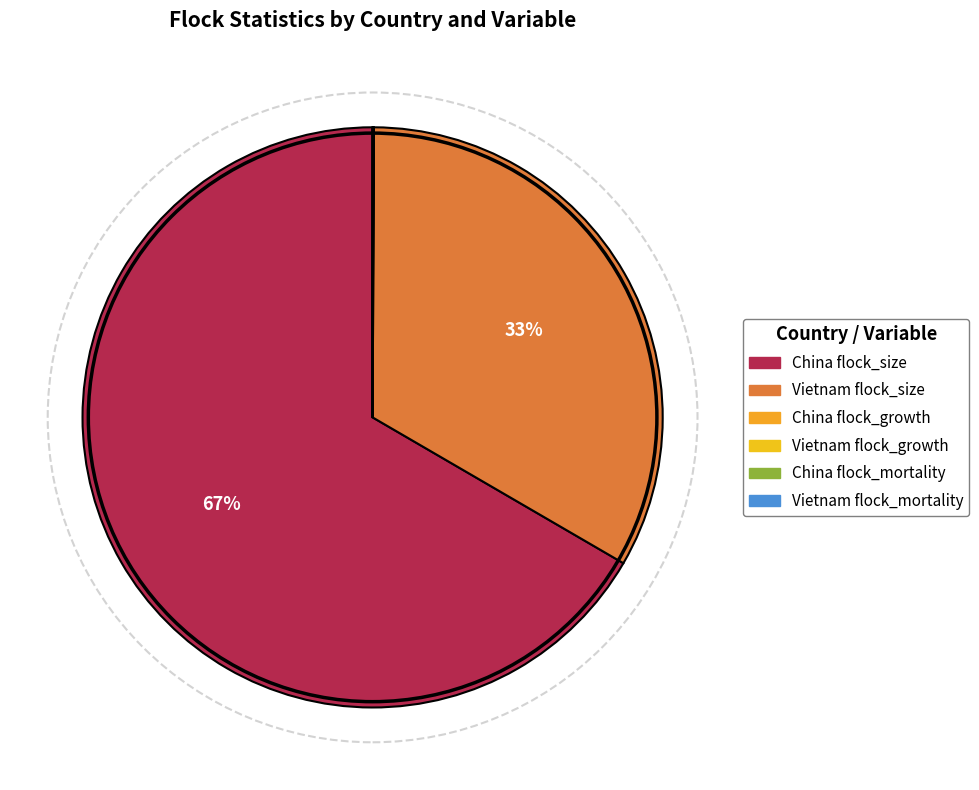

True or false: China flock_size accounts for 67% of the total.

True